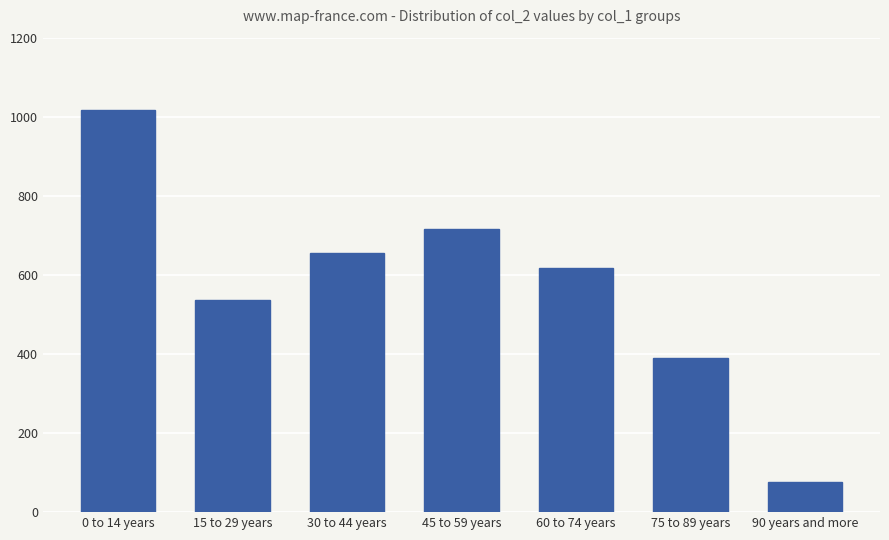

Reading left to right, what are all the values shown in this chart?

0 to 14 years=1017	15 to 29 years=536	30 to 44 years=656	45 to 59 years=715	60 to 74 years=617	75 to 89 years=390	90 years and more=77